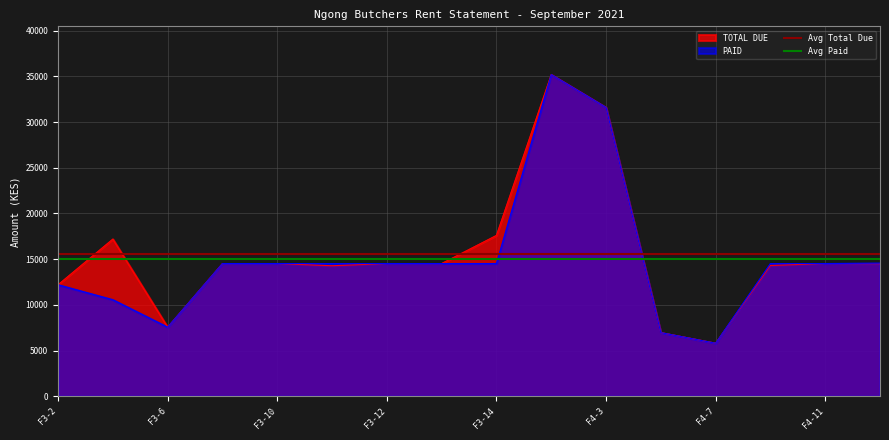

The value of PAID at F3-14 is 20342. True or false?

False